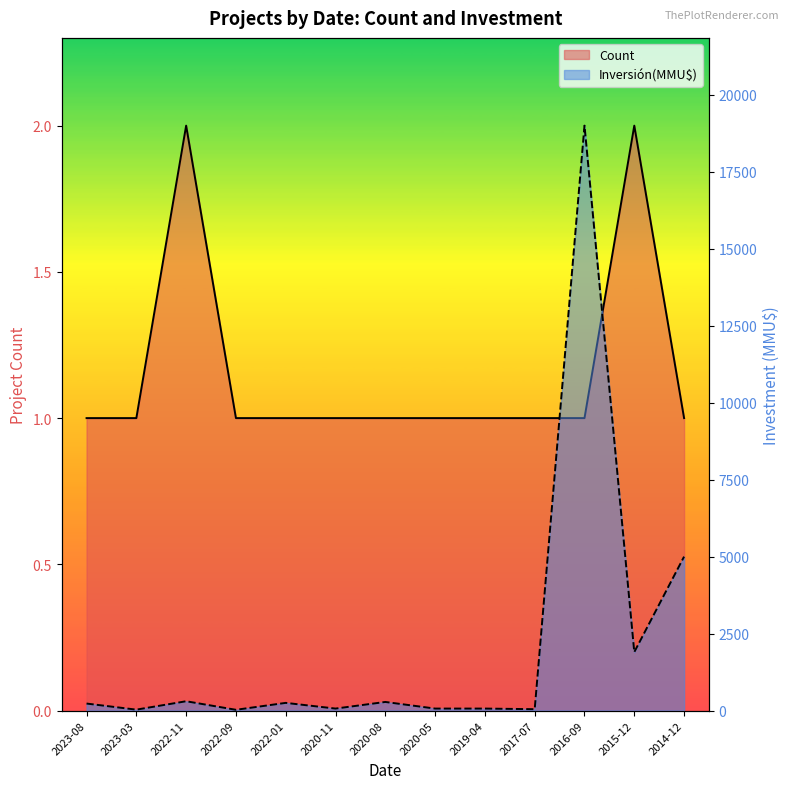

Reading left to right, list all the values displayed in this chart.

Count: 1	1	2	1	1	1	1	1	1	1	1	2	1
Inversión(MMU$): 228	30	303	25	250	65	280	65	65	45	19000	1900	5000